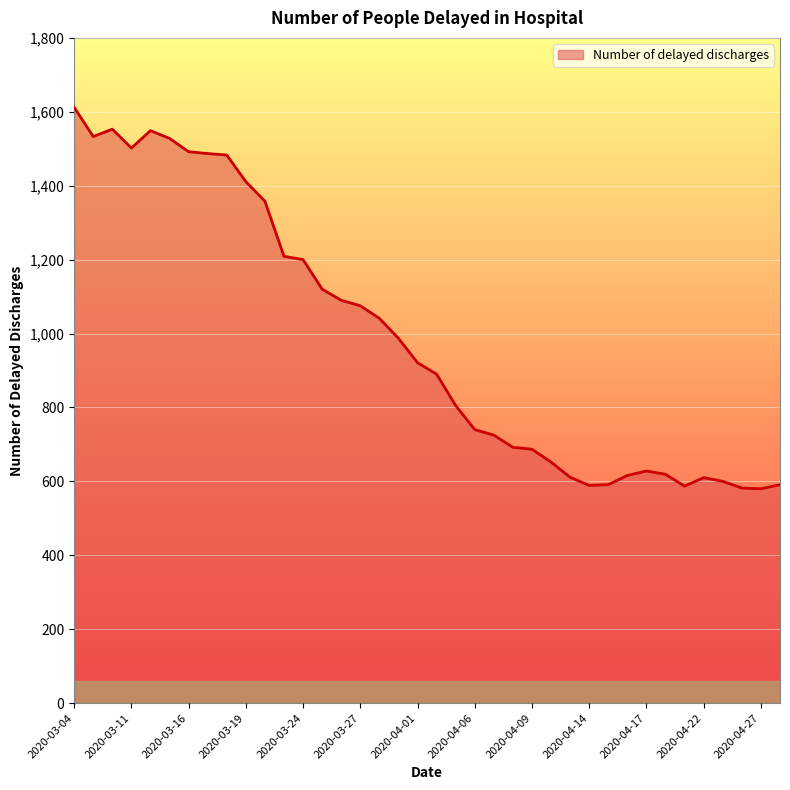

What is the minimum value shown in the chart?

580